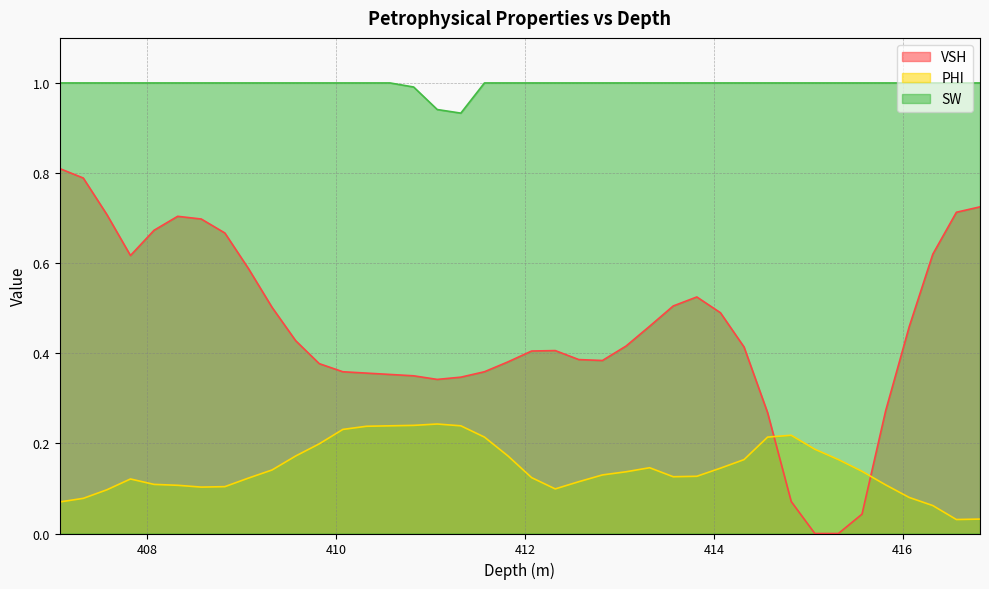

Reading right to left, list all the values displayed in this chart.

VSH: 0.7	0.7	0.6	0.5	0.3	0.0	0.0	0.0	0.1	0.3	0.4	0.5	0.5	0.5	0.5	0.4	0.4	0.4	0.4	0.4	0.4	0.4	0.3	0.3	0.3	0.4	0.4	0.4	0.4	0.4	0.5	0.6	0.7	0.7	0.7	0.7	0.6	0.7	0.8	0.8
PHI: 0.0	0.0	0.1	0.1	0.1	0.1	0.2	0.2	0.2	0.2	0.2	0.1	0.1	0.1	0.1	0.1	0.1	0.1	0.1	0.1	0.2	0.2	0.2	0.2	0.2	0.2	0.2	0.2	0.2	0.2	0.1	0.1	0.1	0.1	0.1	0.1	0.1	0.1	0.1	0.1
SW: 1.0	1.0	1.0	1.0	1.0	1.0	1.0	1.0	1.0	1.0	1.0	1.0	1.0	1.0	1.0	1.0	1.0	1.0	1.0	1.0	1.0	1.0	0.9	0.9	1.0	1.0	1.0	1.0	1.0	1.0	1.0	1.0	1.0	1.0	1.0	1.0	1.0	1.0	1.0	1.0